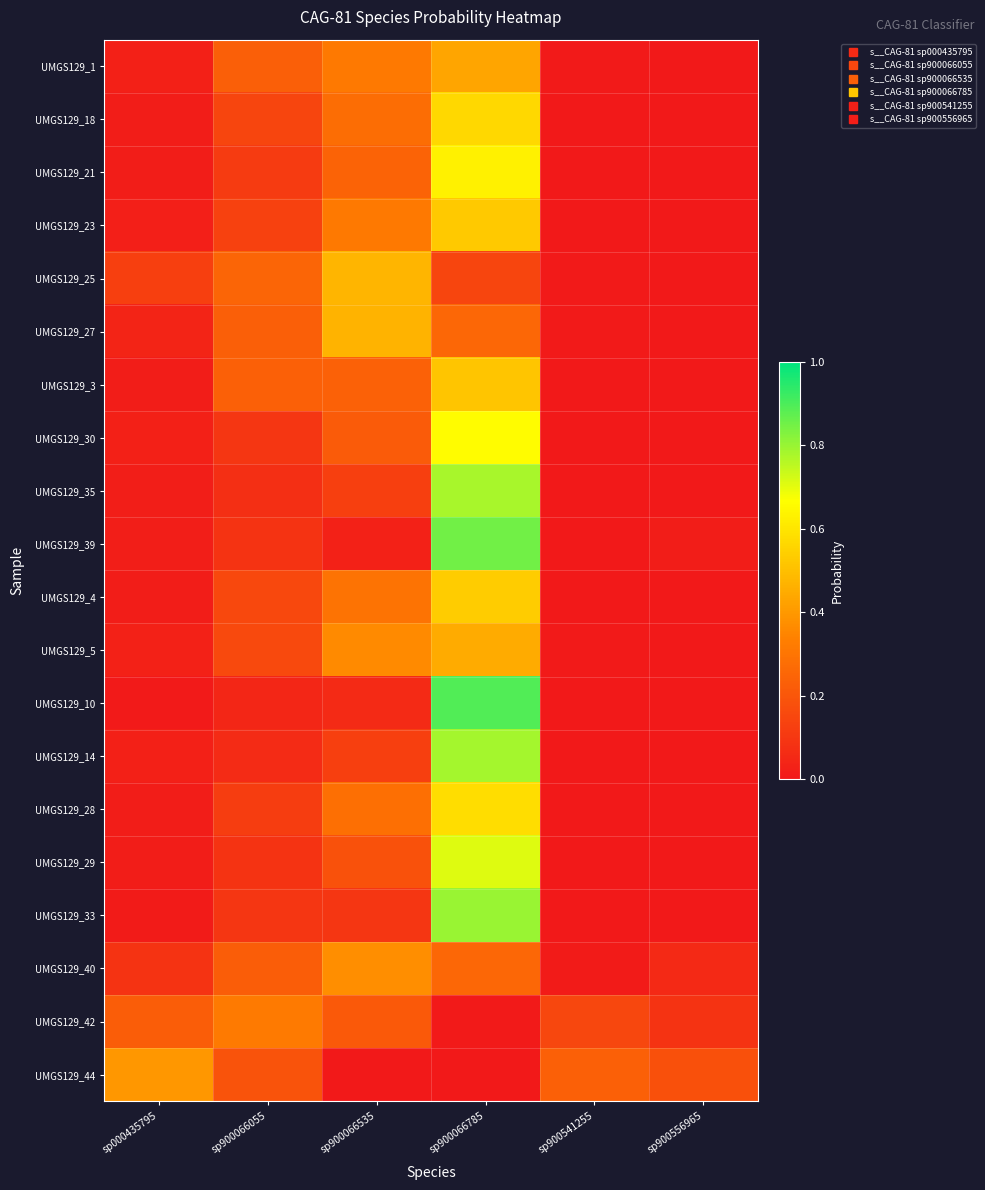

Between sp900066535 and sp900066785, which is larger?

sp900066785